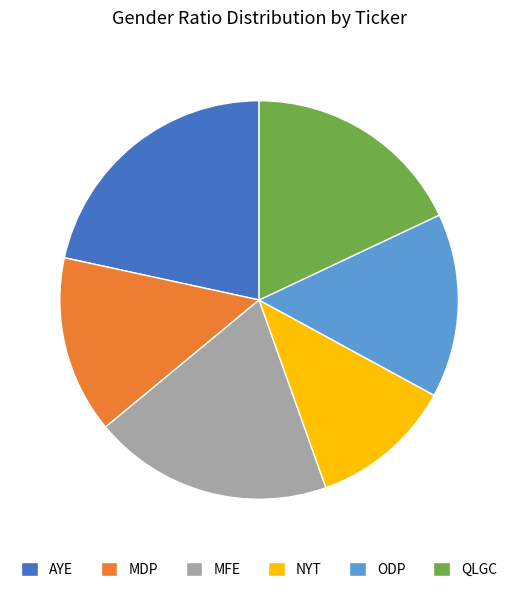

True or false: MDP accounts for 14% of the total.

True